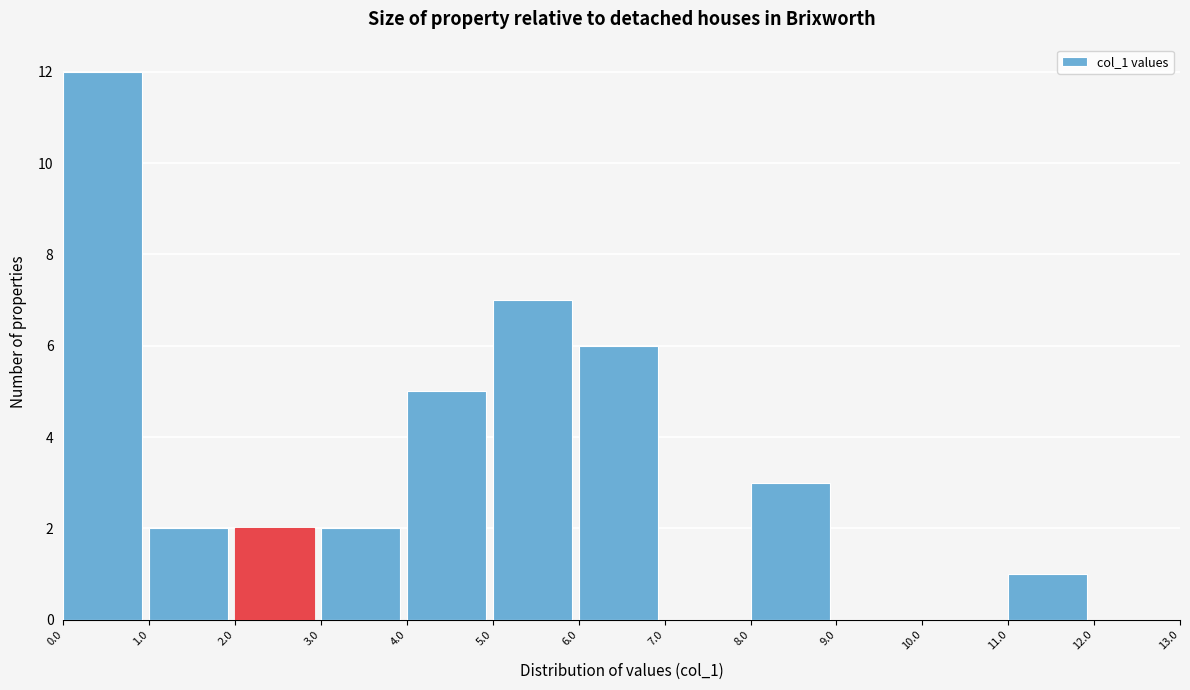

Reading left to right, list every bar in this chart as the range it spans on the x-axis followed by its height. The values are not printed on the chart, so give them approximately, as read against the axis.

0.0 to 1.0: 12
1.0 to 2.0: 2
2.0 to 3.0: 2
3.0 to 4.0: 2
4.0 to 5.0: 5
5.0 to 6.0: 7
6.0 to 7.0: 6
7.0 to 8.0: 0
8.0 to 9.0: 3
9.0 to 10.0: 0
10.0 to 11.0: 0
11.0 to 12.0: 1
12.0 to 13.0: 0